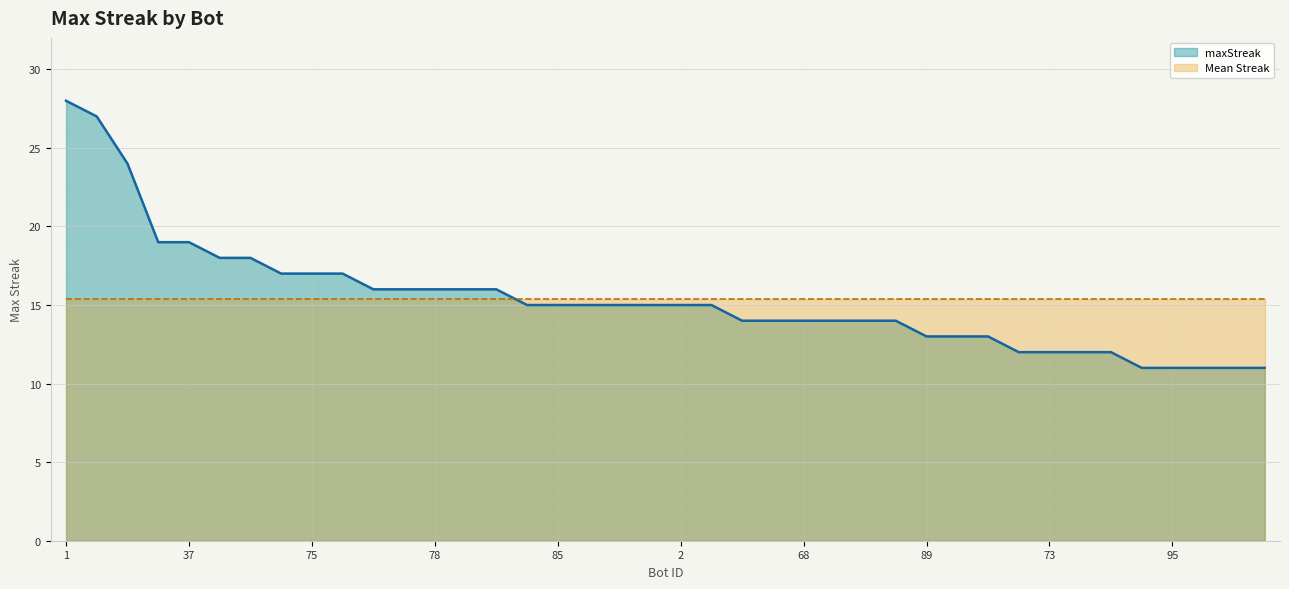

At which category does the chart reach its minimum across all series?

111